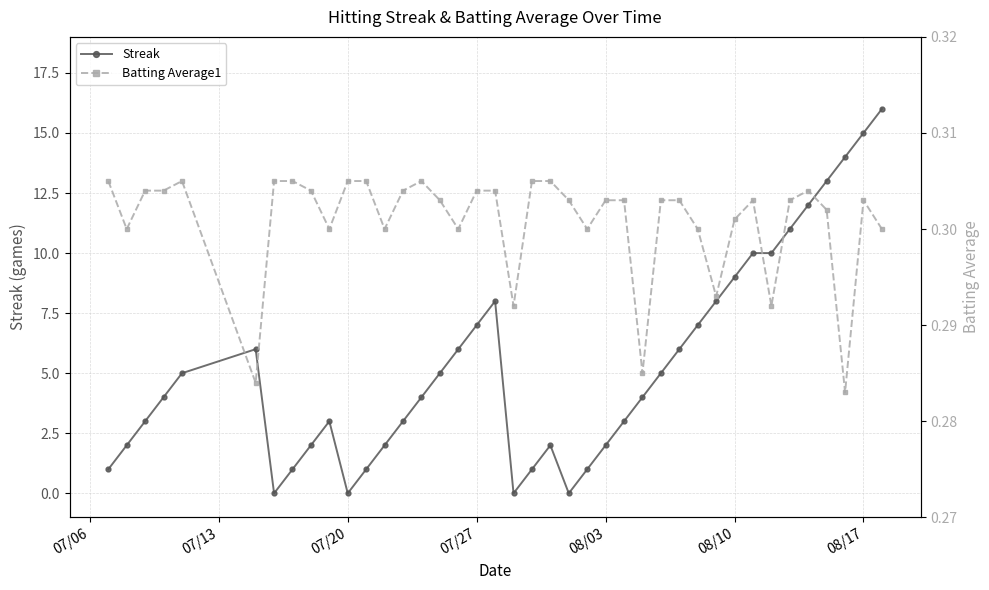

True or false: Streak has more than 0 points higher than both neighbors.

True